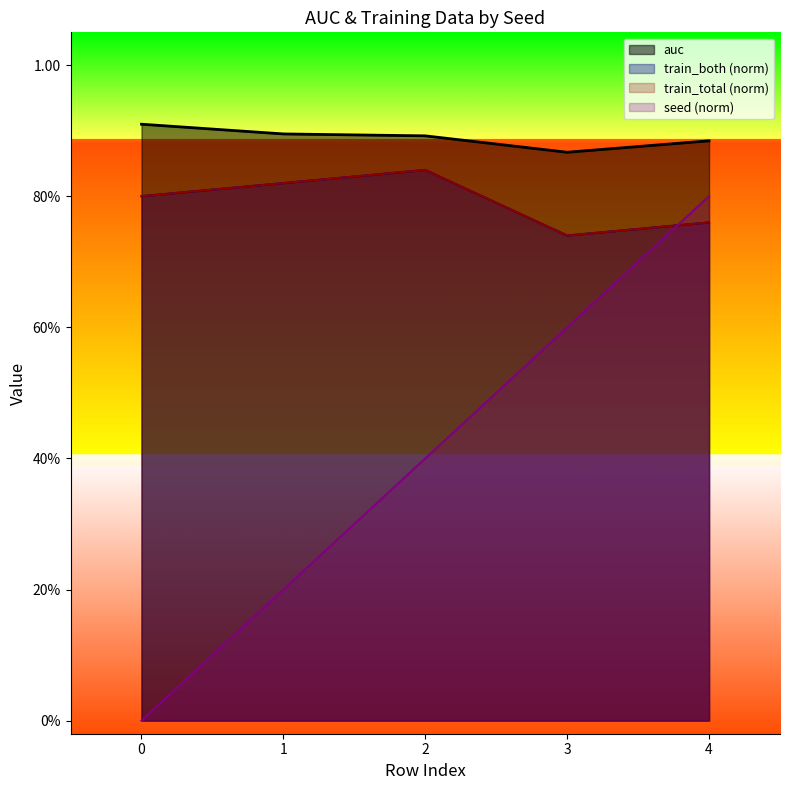

Where is the first local maximum for train_total?

2